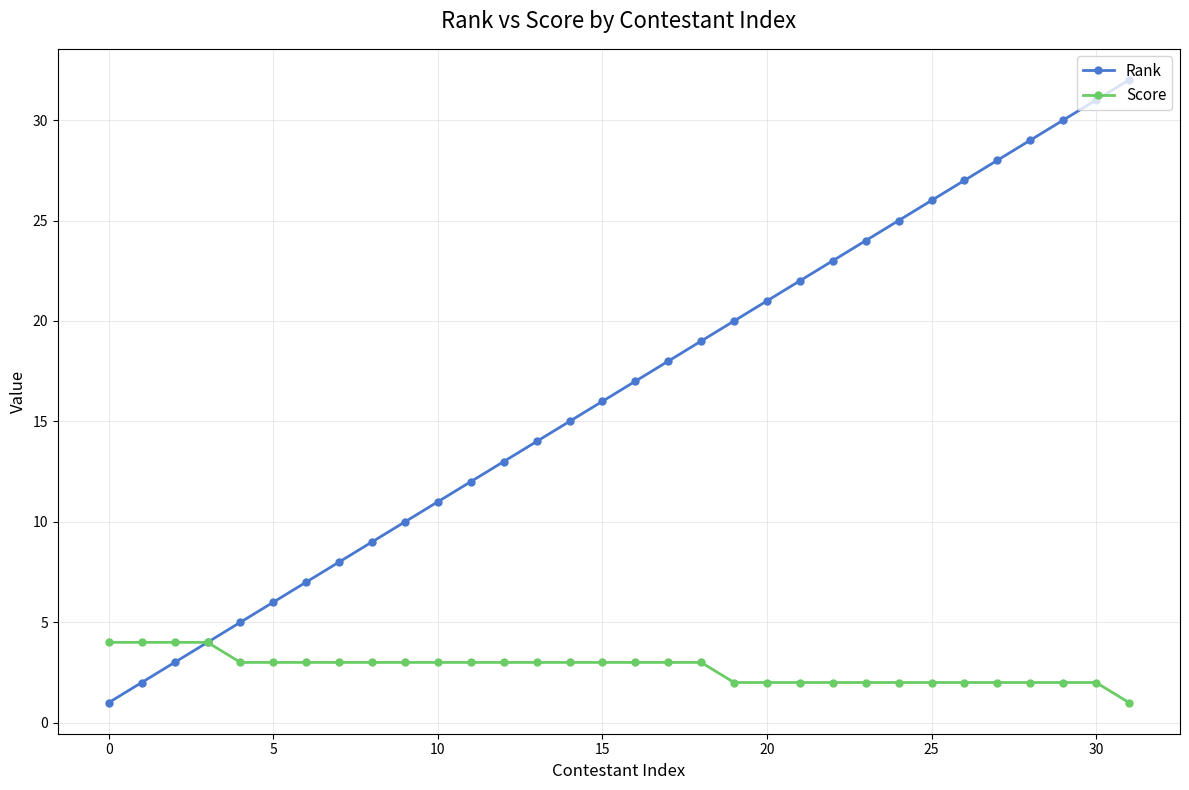

What is the sum of all Score values?

86